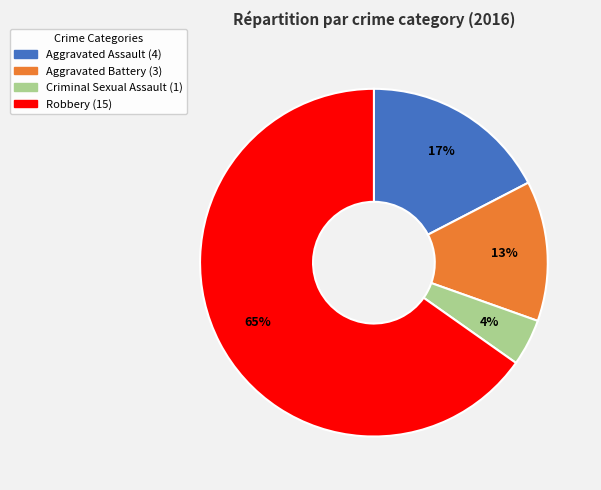

Which category accounts for the majority?

Robbery